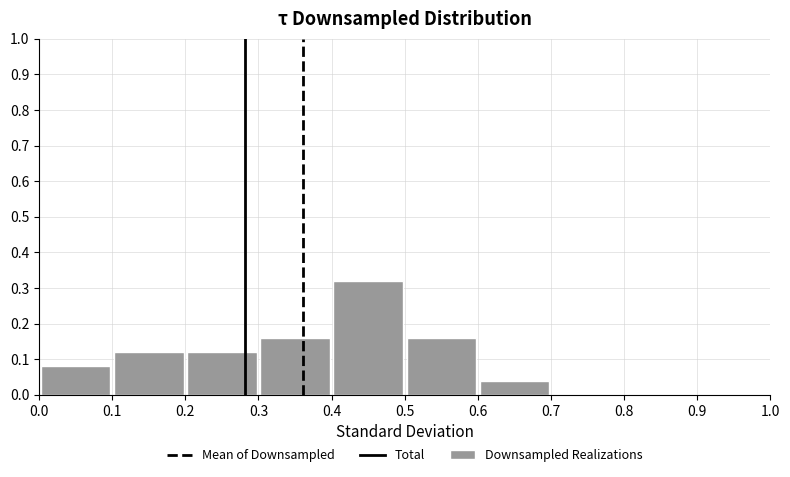

Reading left to right, transcribe this chart: for each bar, give the range it covers on the x-axis and its height. The values are not printed on the chart, so give them approximately, as read against the axis.

0.0 to 0.1: 0.08
0.1 to 0.2: 0.12
0.2 to 0.3: 0.12
0.3 to 0.4: 0.16
0.4 to 0.5: 0.32
0.5 to 0.6: 0.16
0.6 to 0.7: 0.04
0.7 to 0.8: 0
0.8 to 0.9: 0
0.9 to 1.0: 0